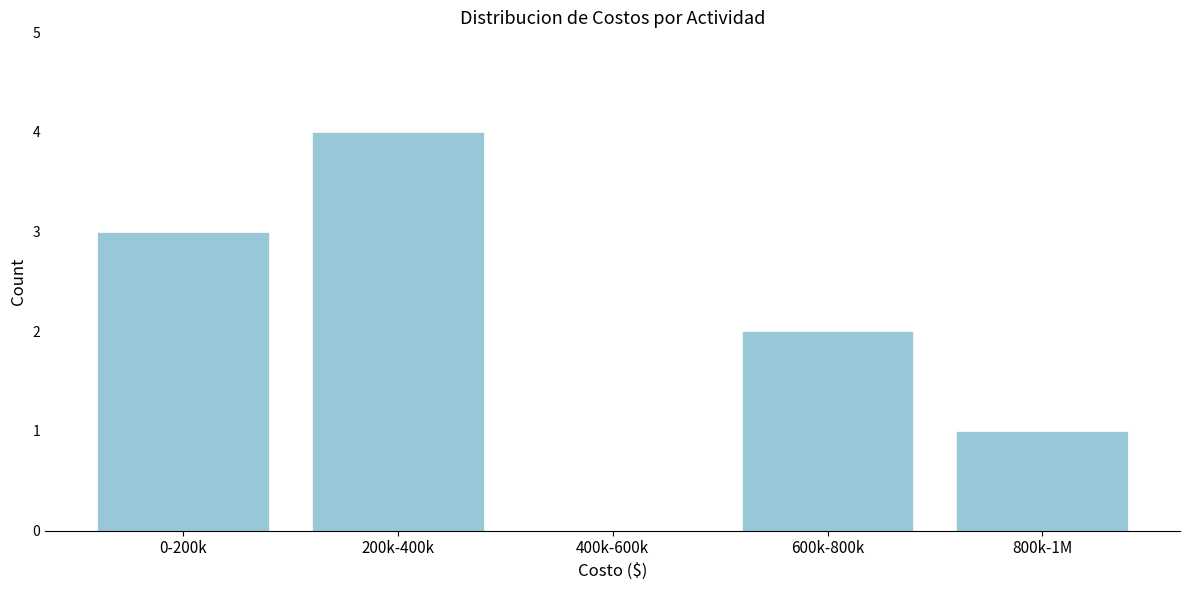

Reading right to left, extract all data points from this chart.

800k-1M=1	600k-800k=2	400k-600k=0	200k-400k=4	0-200k=3